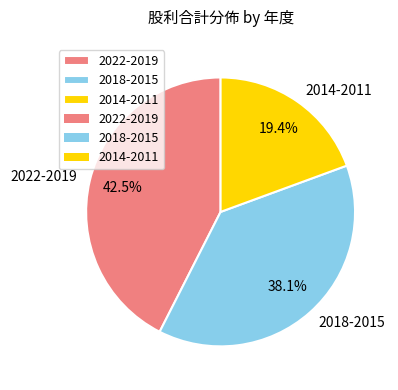

Which slice is the largest?

2022-2019